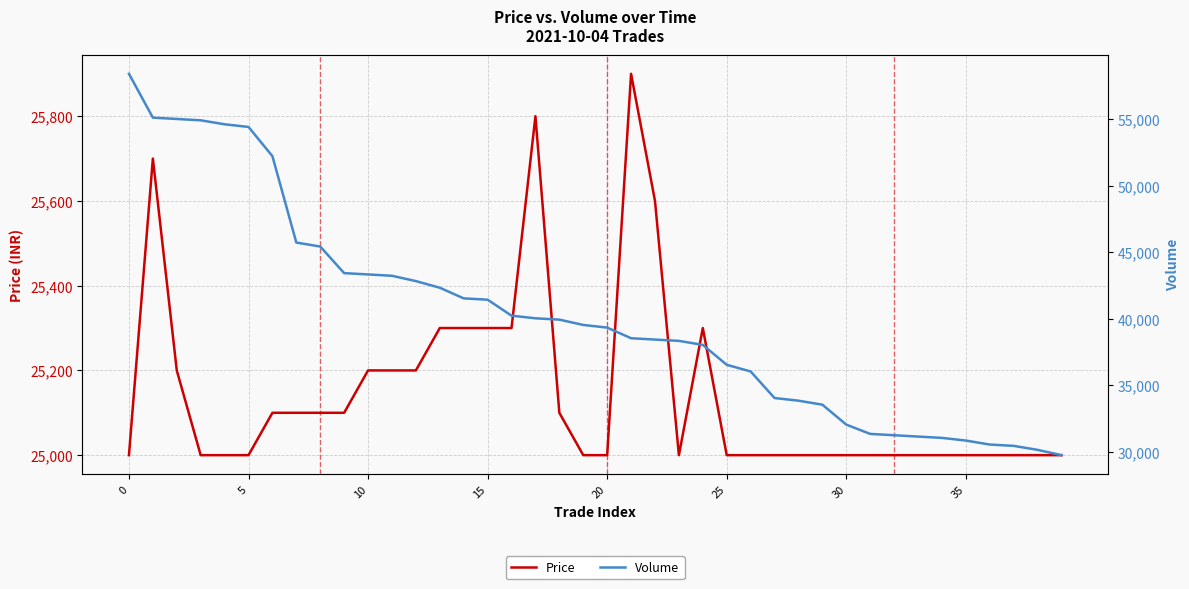

How many lines are shown in the chart?

2